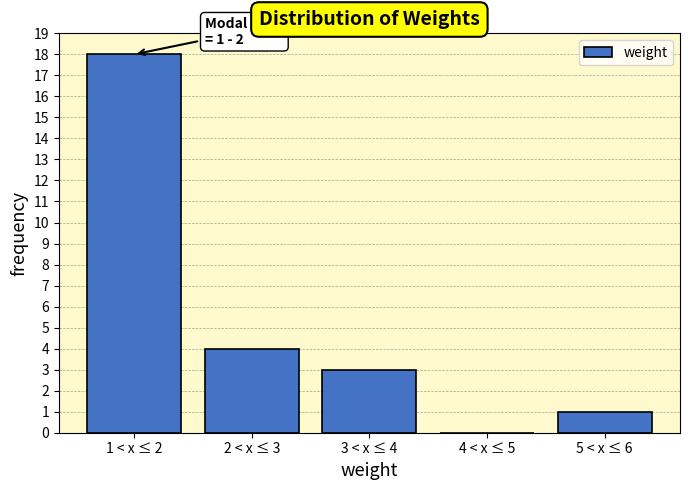

Reading left to right, list all the values displayed in this chart.

1 < x ≤ 2=18	2 < x ≤ 3=4	3 < x ≤ 4=3	4 < x ≤ 5=0	5 < x ≤ 6=1